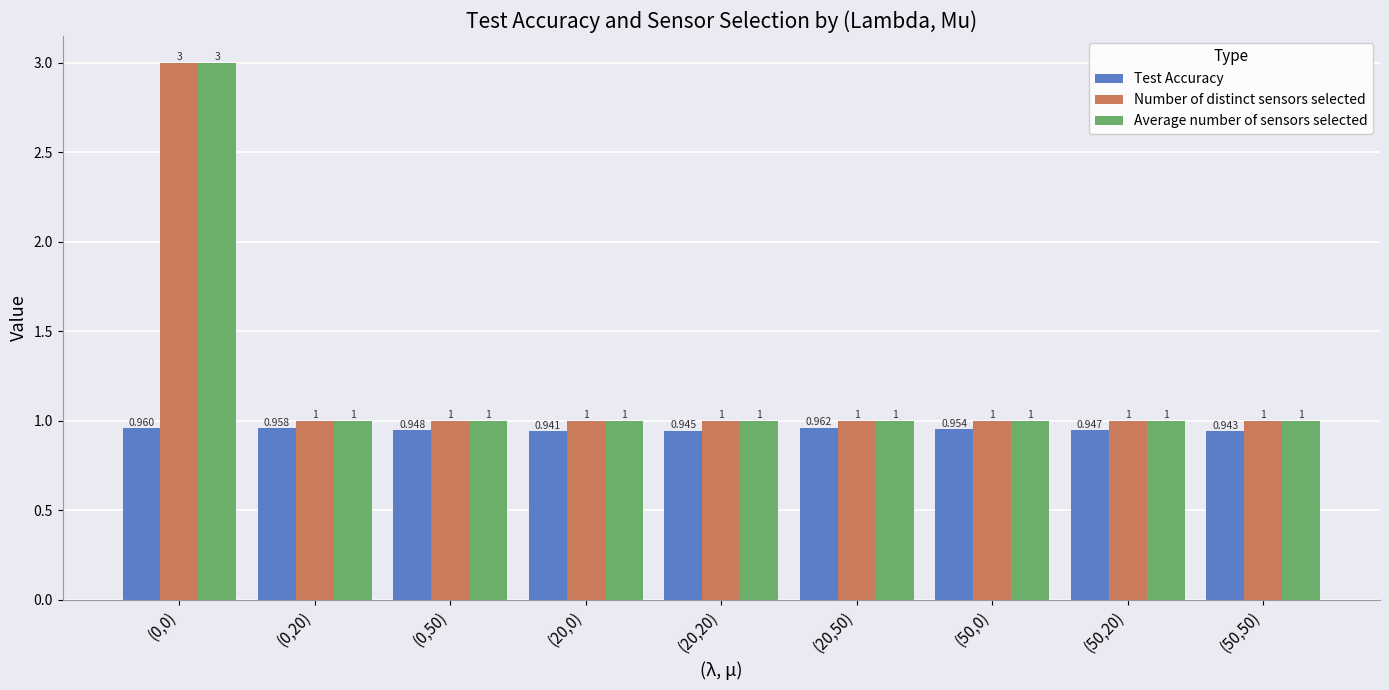

Is it true that Number of distinct sensors selected equals 3.0 at (0,0)?

True